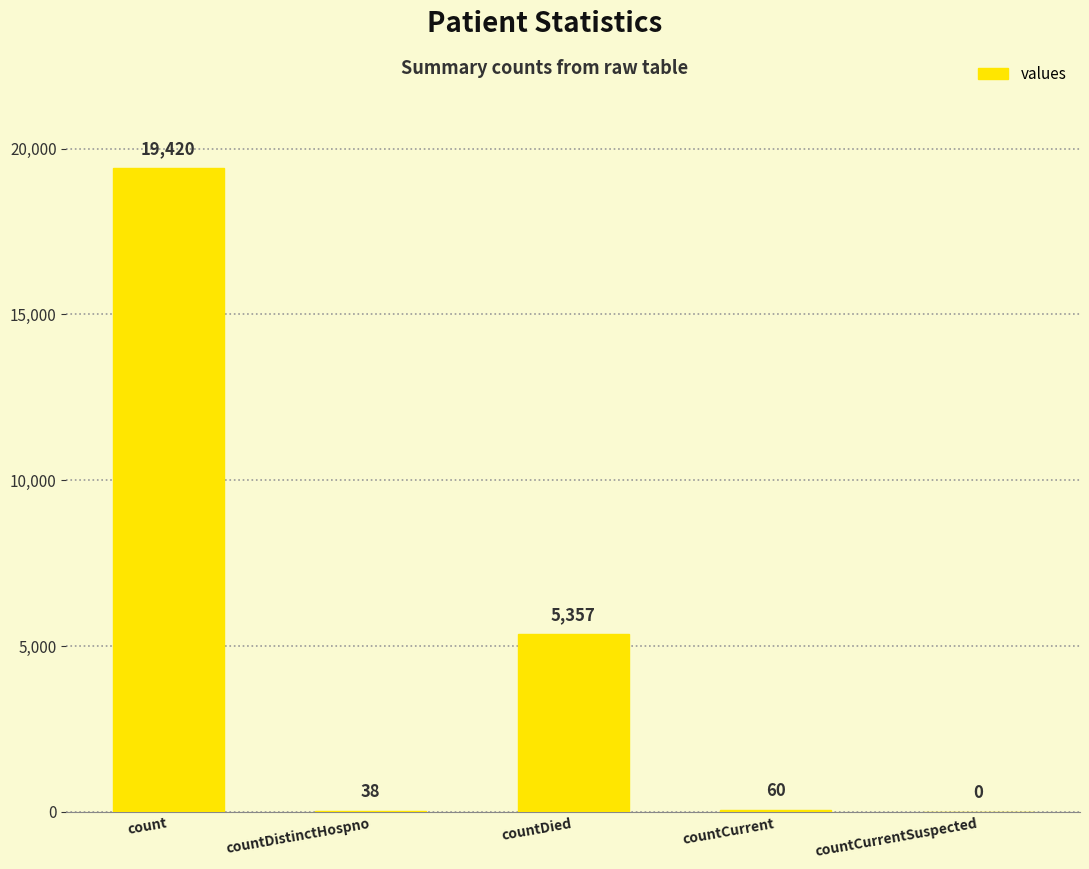

At which label is the value closest to 9710?

countDied